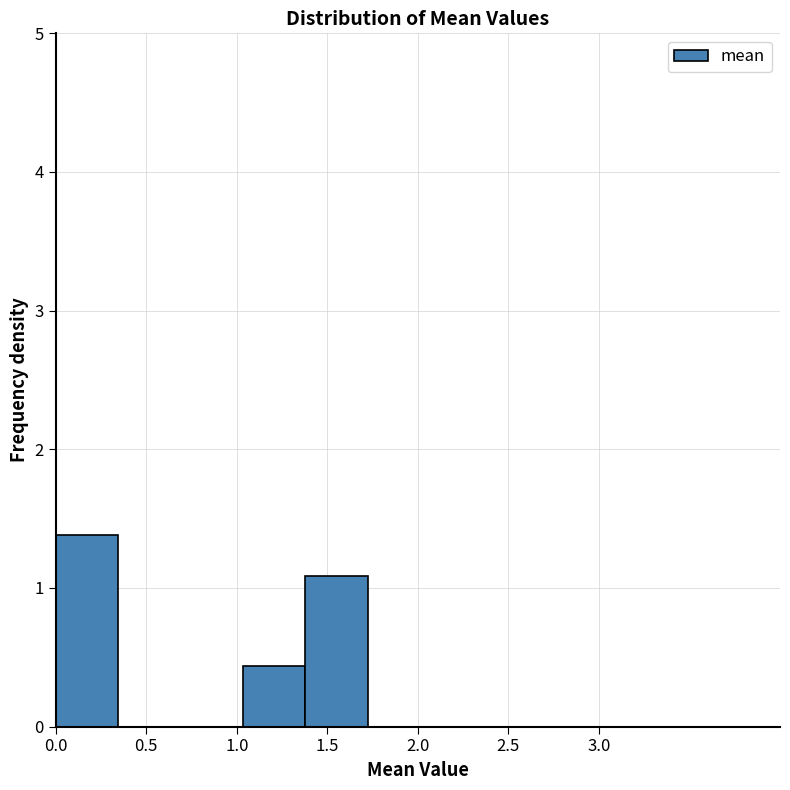

What is the height of the bar covering 1.05 to 1.40 on the x-axis? Neither the bar edges nor the heights are printed on the chart, so give them approximately, as read against the axes.

0.4